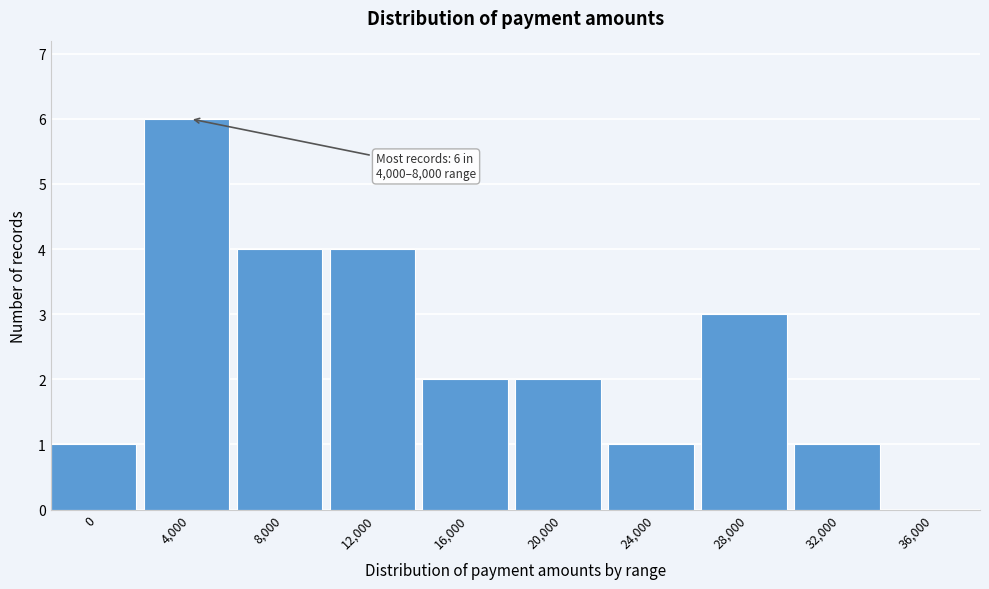

Reading right to left, list all the values displayed in this chart.

36,000=0	32,000=1	28,000=3	24,000=1	20,000=2	16,000=2	12,000=4	8,000=4	4,000=6	0=1